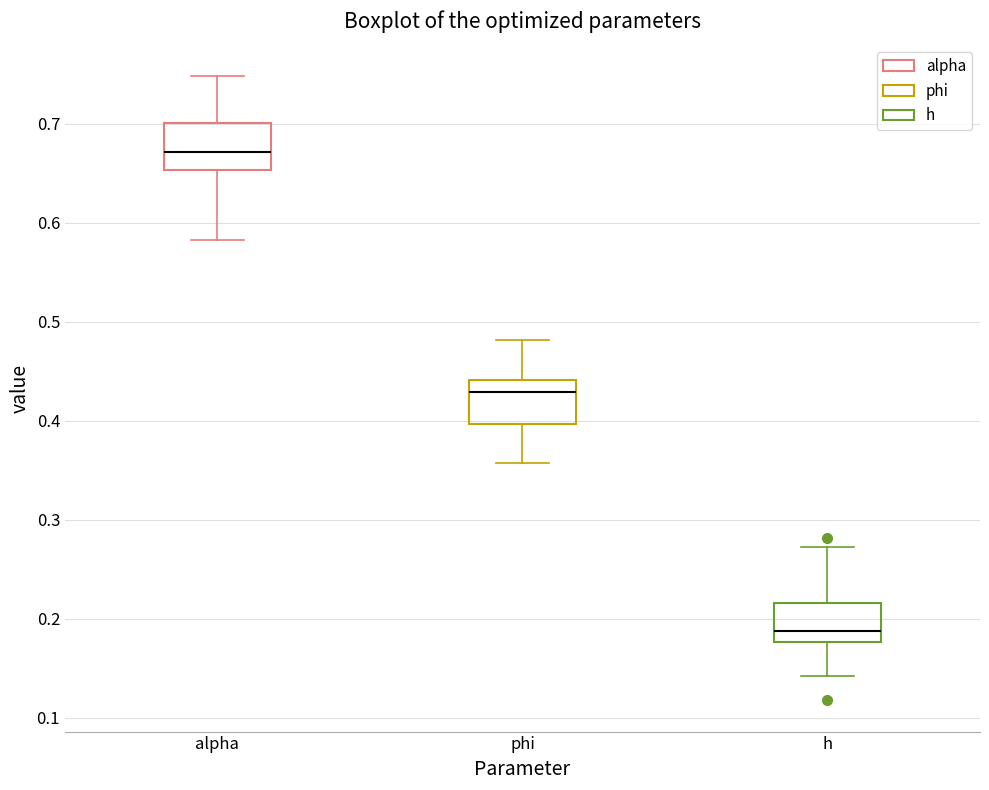

Reading left to right, read every box against the y-axis: the position of its median line, the range the box covers, and the ends of its whiskers. The values are not printed on the chart, so give them approximately, as read against the axis.

alpha: median 0.67, box 0.65 to 0.70, whiskers 0.58 to 0.75
phi: median 0.43, box 0.40 to 0.44, whiskers 0.36 to 0.48
h: median 0.19, box 0.18 to 0.22, whiskers 0.14 to 0.27